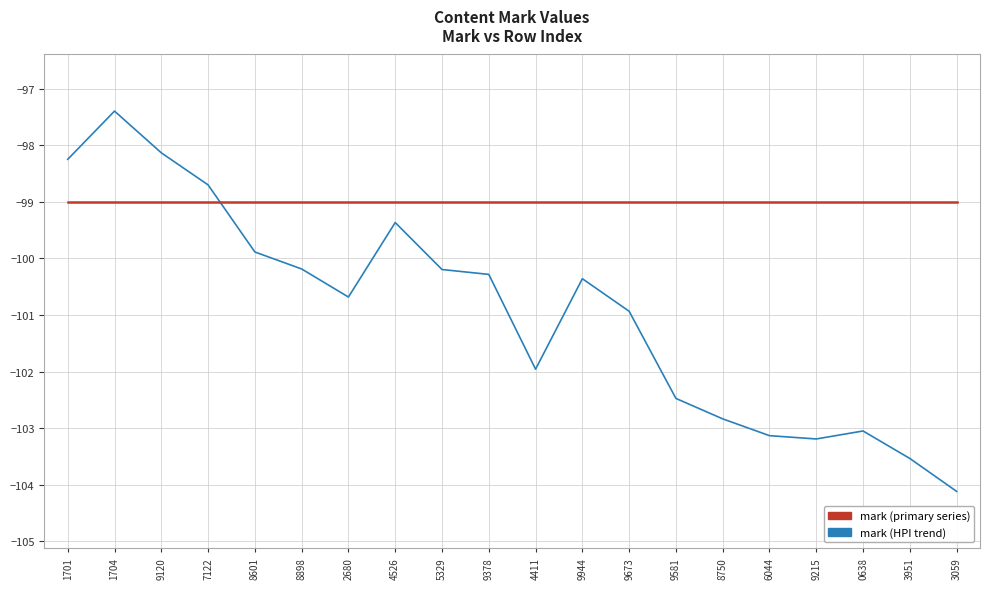

What is the total value across all series at 0638?

-202.1